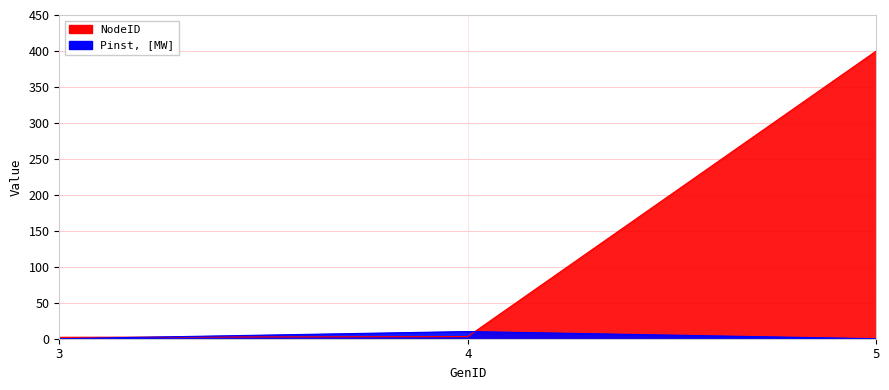

Which has a higher value, 5 or 3?

5